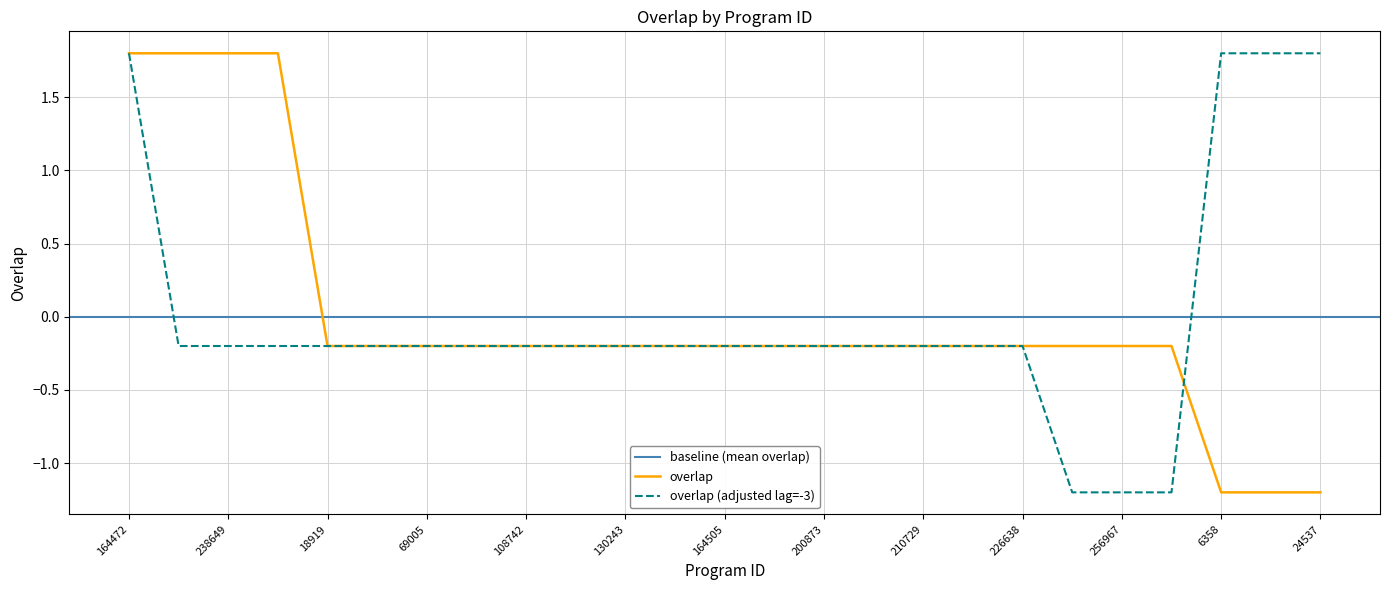

Is this an area chart (filled region under the line)?

No